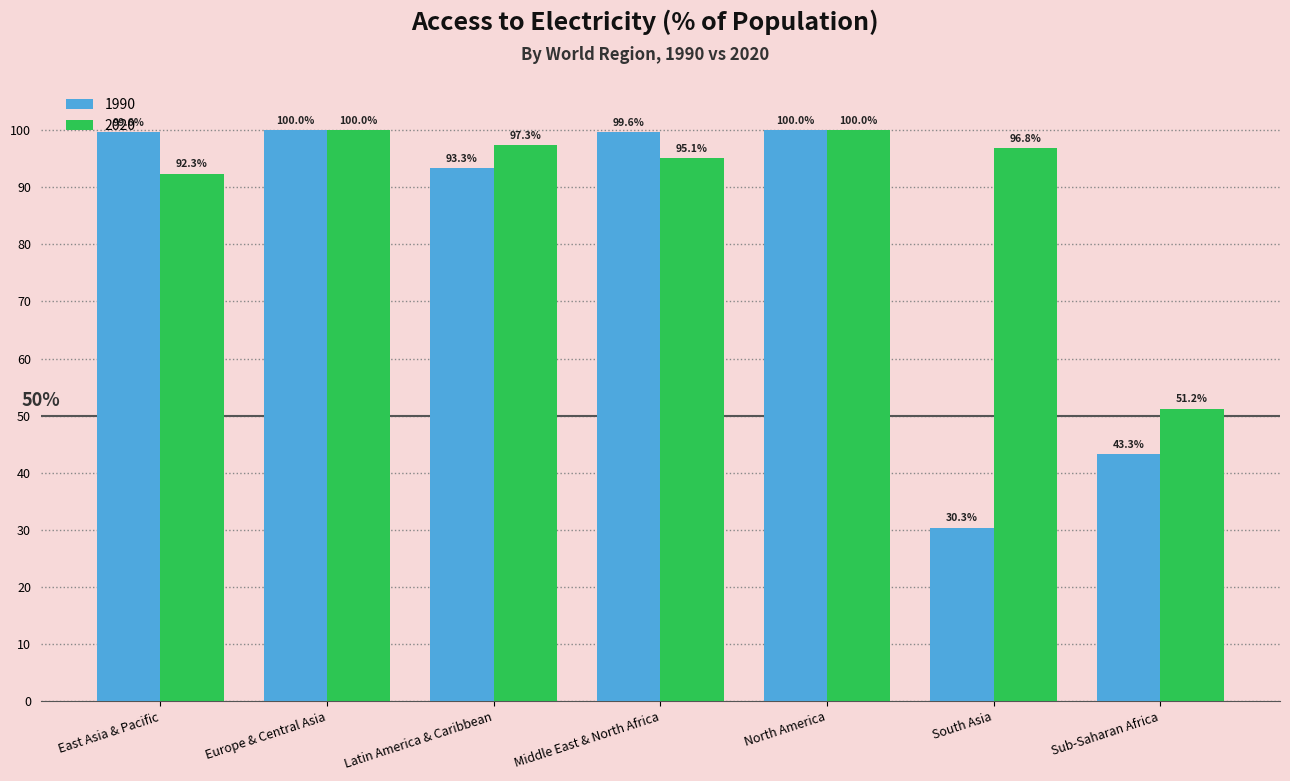

Reading left to right, what are all the values shown in this chart?

1990: East Asia & Pacific=99.6	Europe & Central Asia=100.0	Latin America & Caribbean=93.3	Middle East & North Africa=99.6	North America=100.0	South Asia=30.3	Sub-Saharan Africa=43.3
2020: East Asia & Pacific=92.3	Europe & Central Asia=100.0	Latin America & Caribbean=97.3	Middle East & North Africa=95.1	North America=100.0	South Asia=96.8	Sub-Saharan Africa=51.2